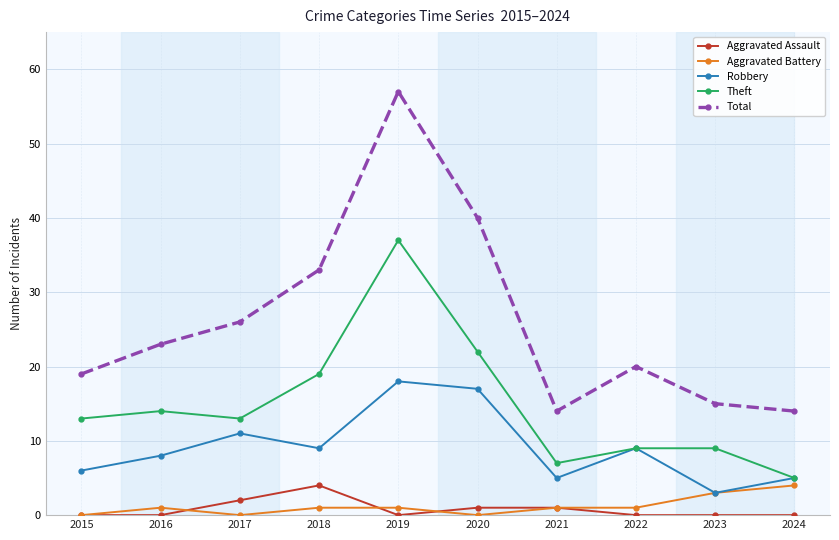

What is the difference between the Total values at 2016 and 2020?

17